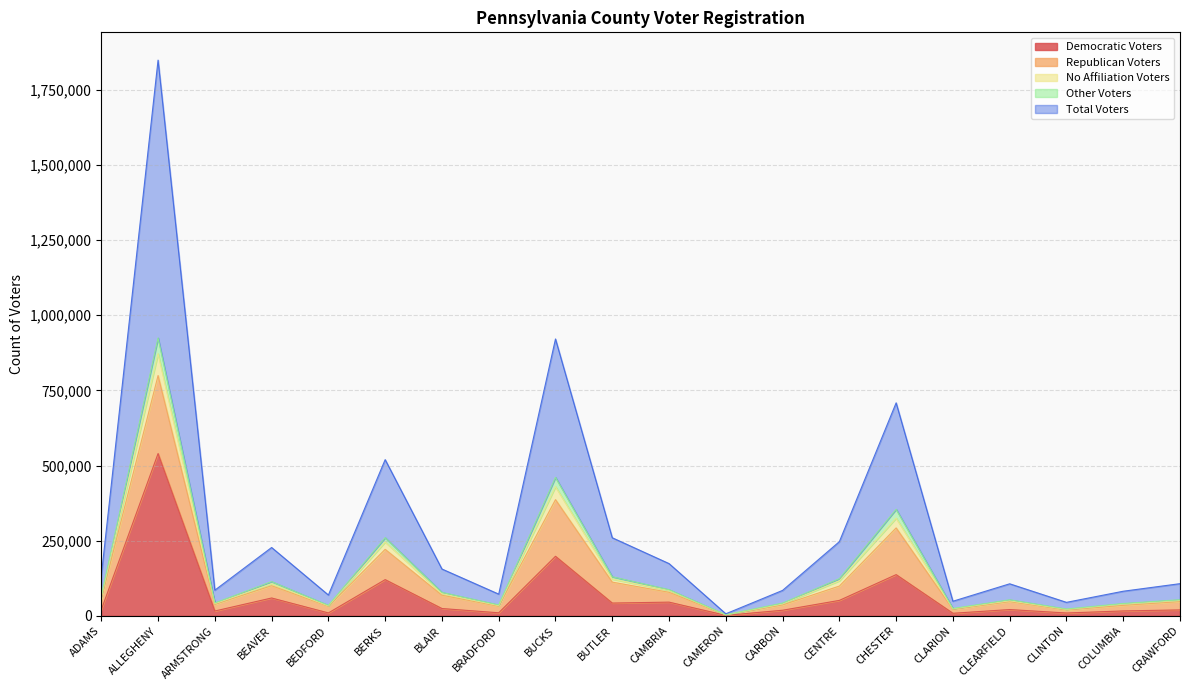

What is the label of the 11th point from the left?

CAMBRIA